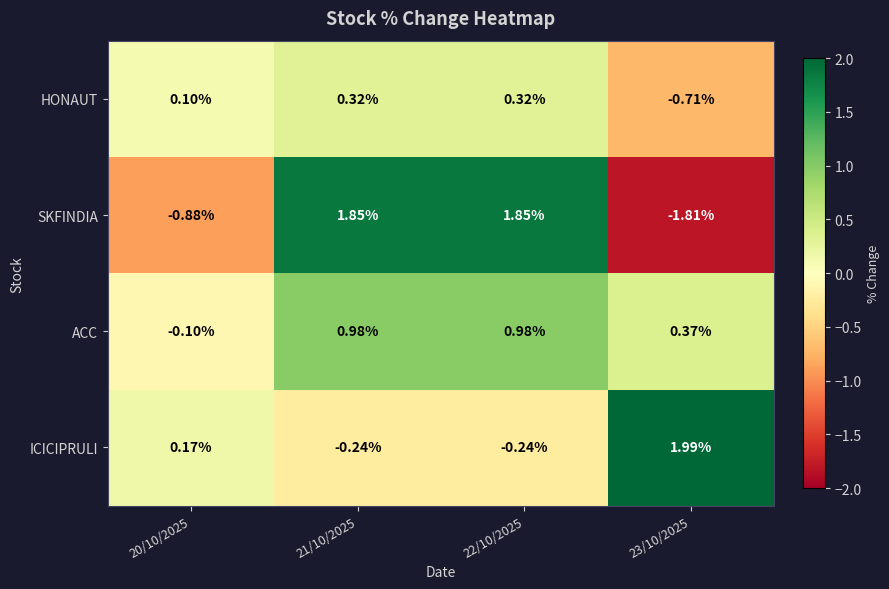

Rank the series by their average value, from lowest to highest.

HONAUT, SKFINDIA, ICICIPRULI, ACC